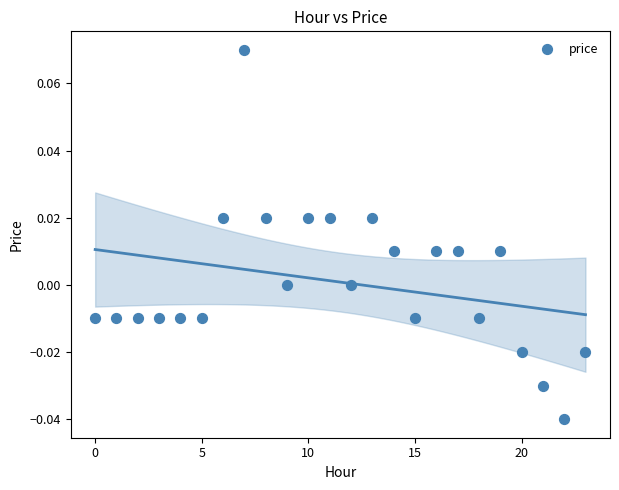

How many points are shown in the scatter plot?

24